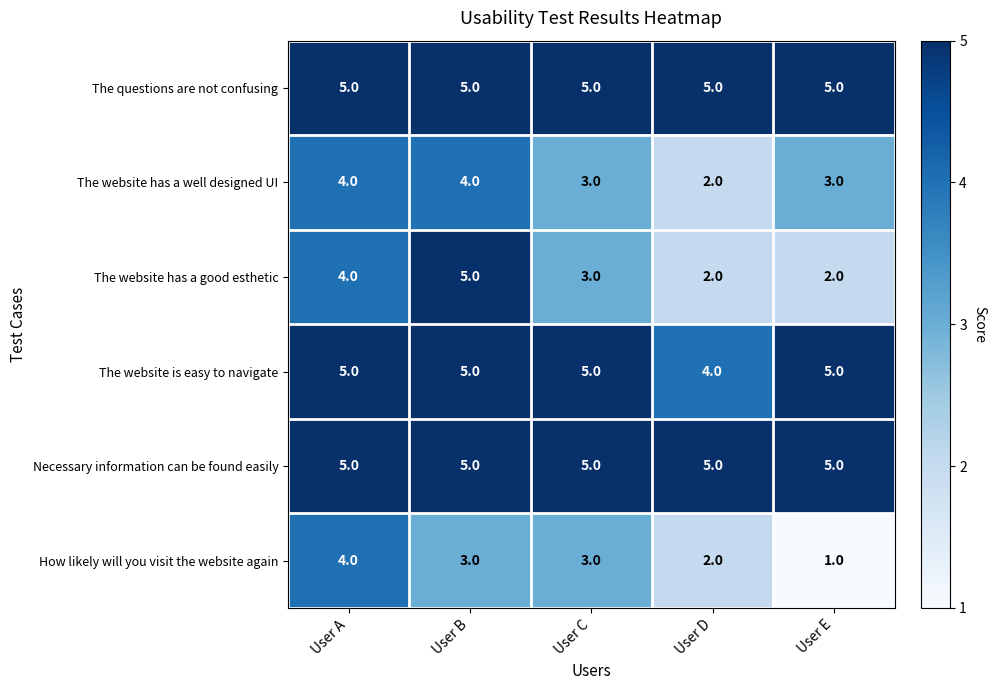

What is the minimum value shown in the chart?

1